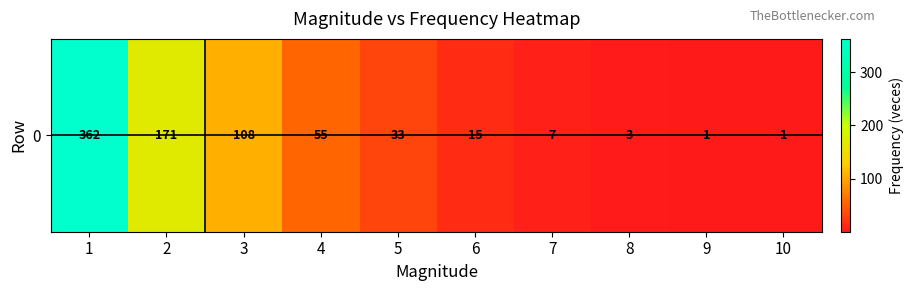

Reading left to right, what are all the values shown in this chart?

1=362	2=171	3=108	4=55	5=33	6=15	7=7	8=3	9=1	10=1